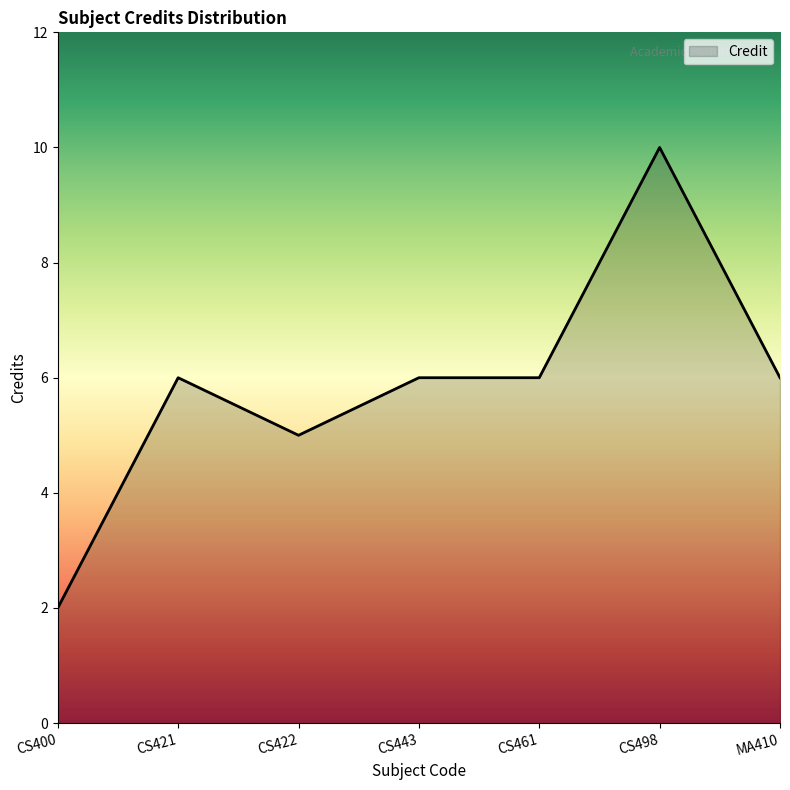

What position from the left is CS422?

3